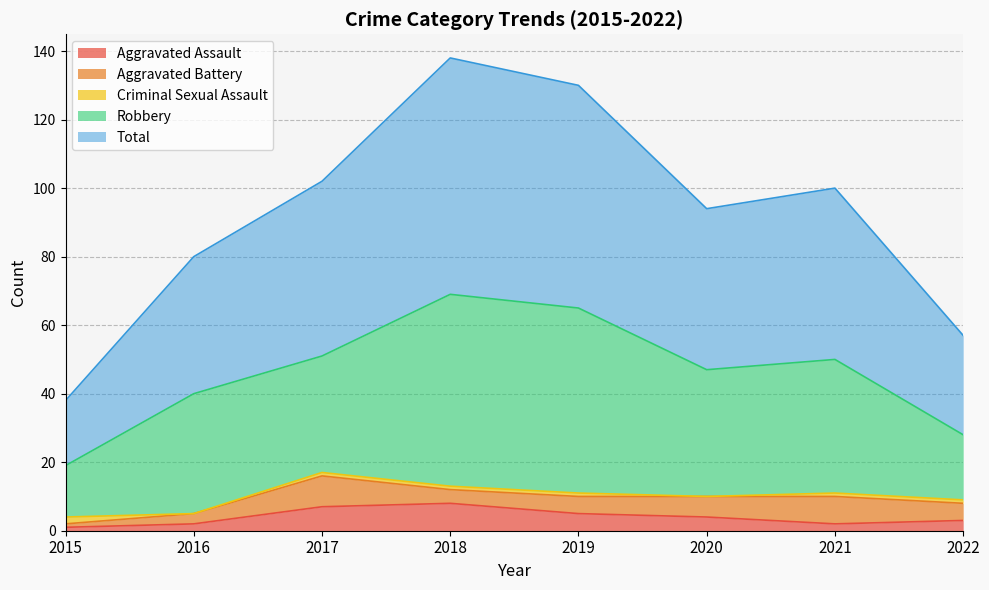

True or false: Total and Criminal Sexual Assault cross at least once.

False